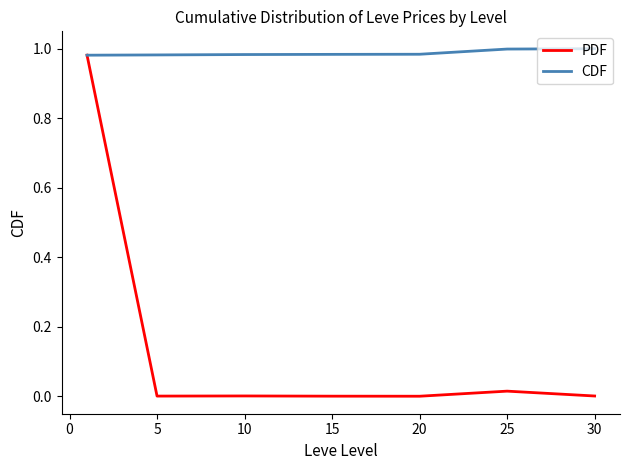

Which series has the largest total across all categories?

CDF